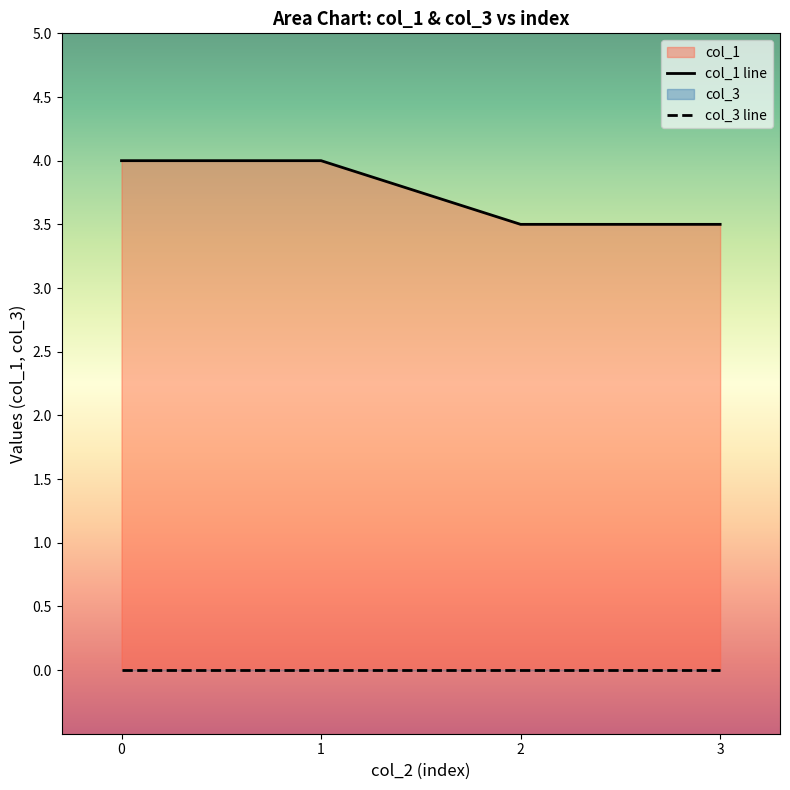

Reading left to right, extract all data points from this chart.

col_1 line: 0=4.0	1=4.0	2=3.5	3=3.5
col_3 line: 0=0.0	1=0.0	2=0.0	3=0.0